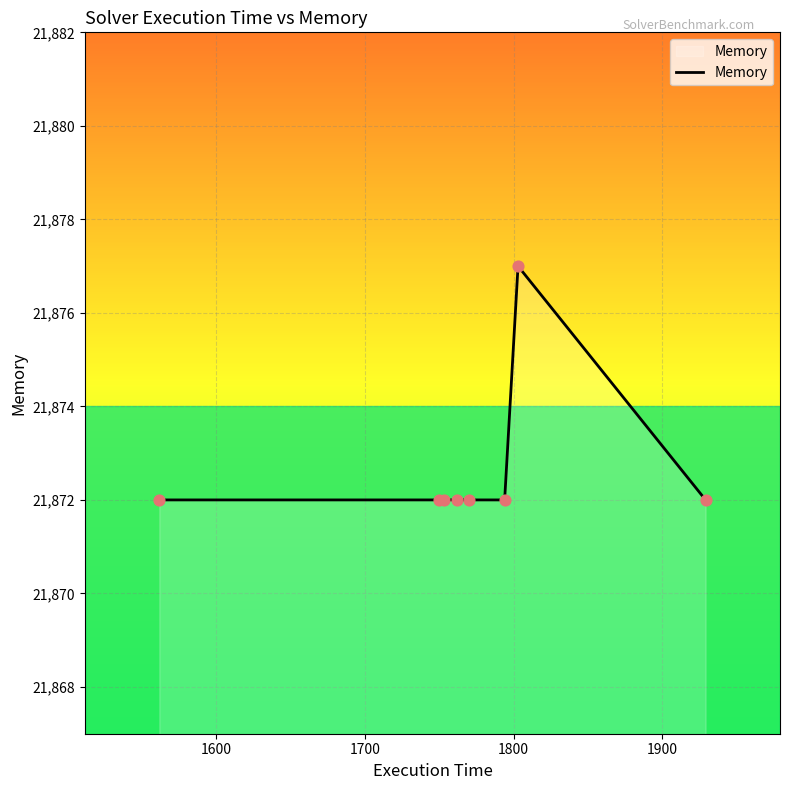

What is the maximum value shown in the chart?

21877